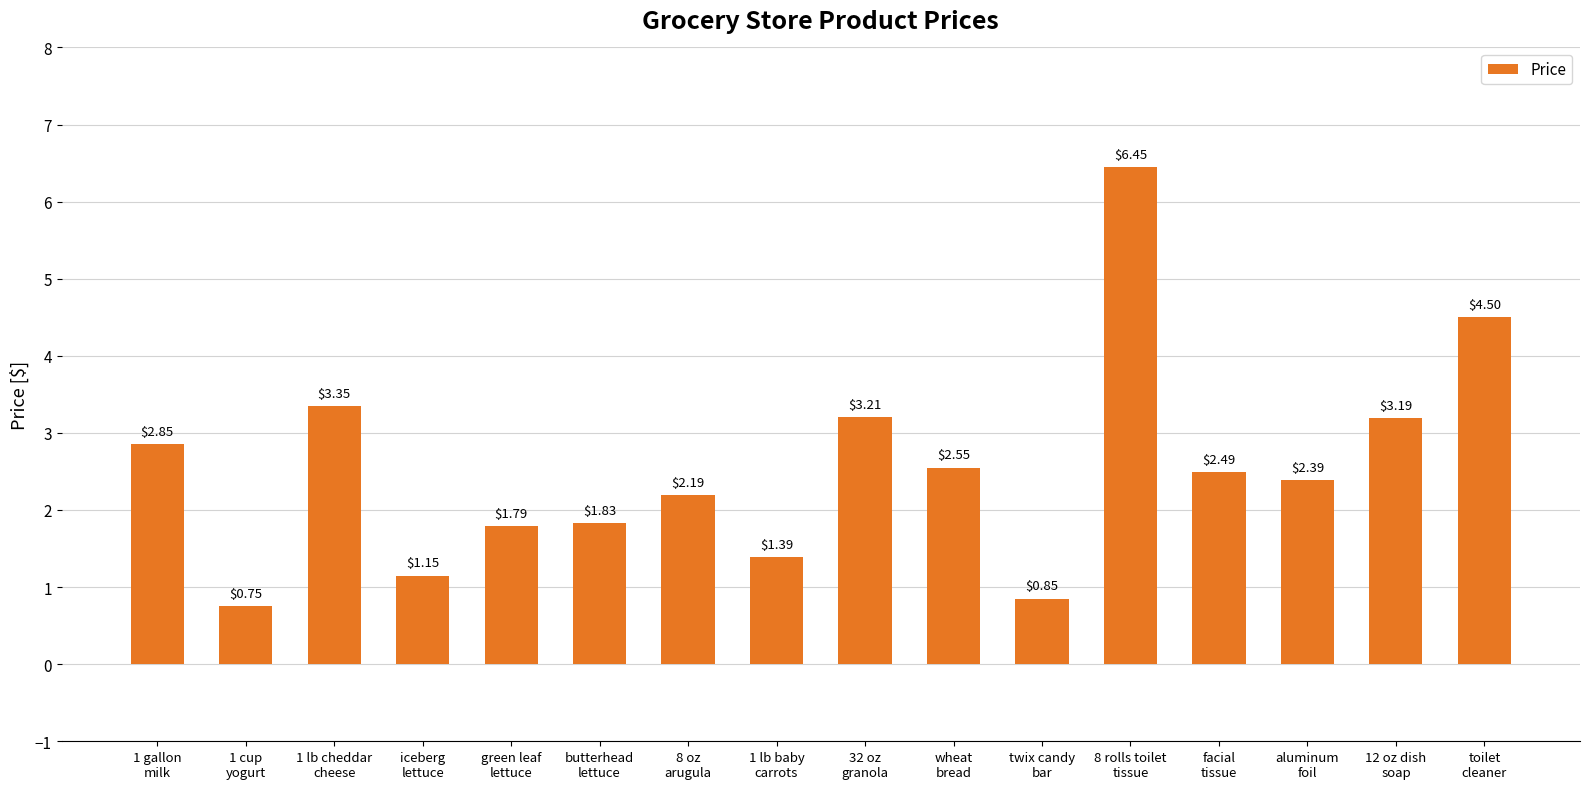

Rank the categories by value from highest to lowest.

8 rolls toilet
tissue, toilet
cleaner, 1 lb cheddar
cheese, 32 oz
granola, 12 oz dish
soap, 1 gallon
milk, wheat
bread, facial
tissue, aluminum
foil, 8 oz
arugula, butterhead
lettuce, green leaf
lettuce, 1 lb baby
carrots, iceberg
lettuce, twix candy
bar, 1 cup
yogurt